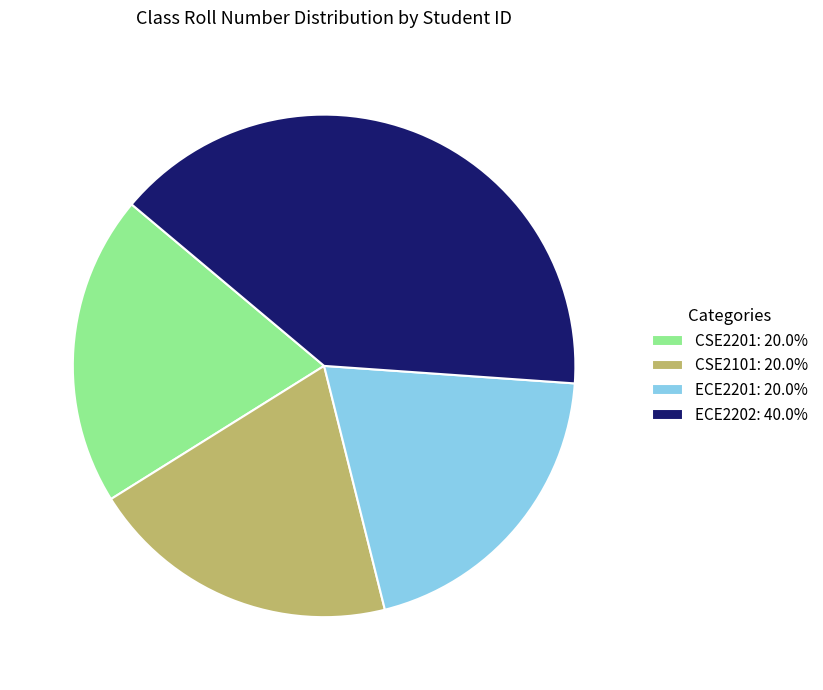

Does ECE2202 account for over 50% of the chart?

No